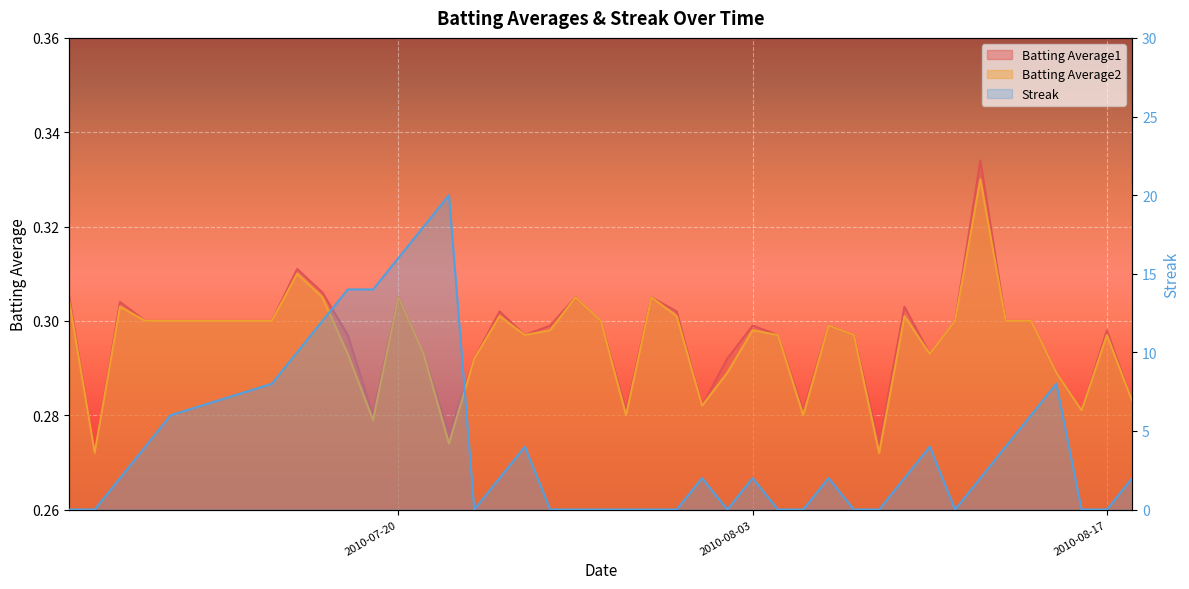

True or false: Batting Average2 and Batting Average1 intersect in this chart.

False